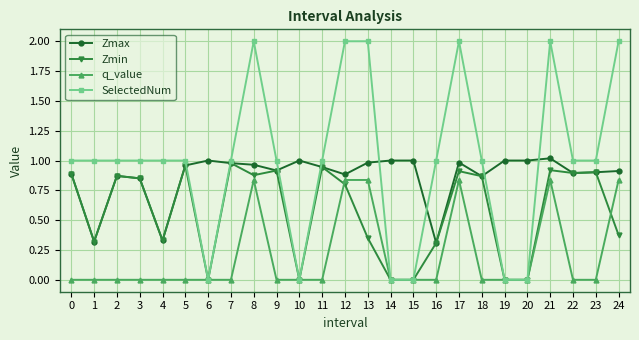

Is it true that Zmax equals 0.3 at 4?

True